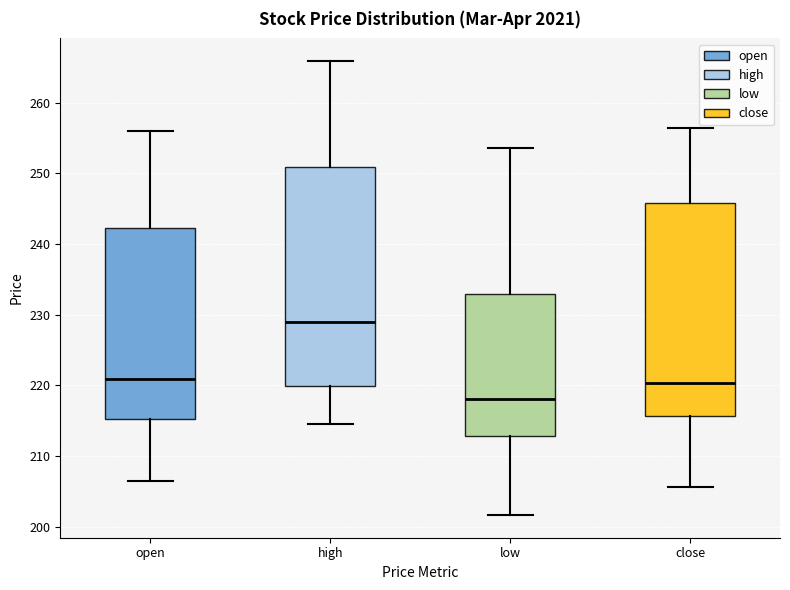

Which box has the lowest median line?

low